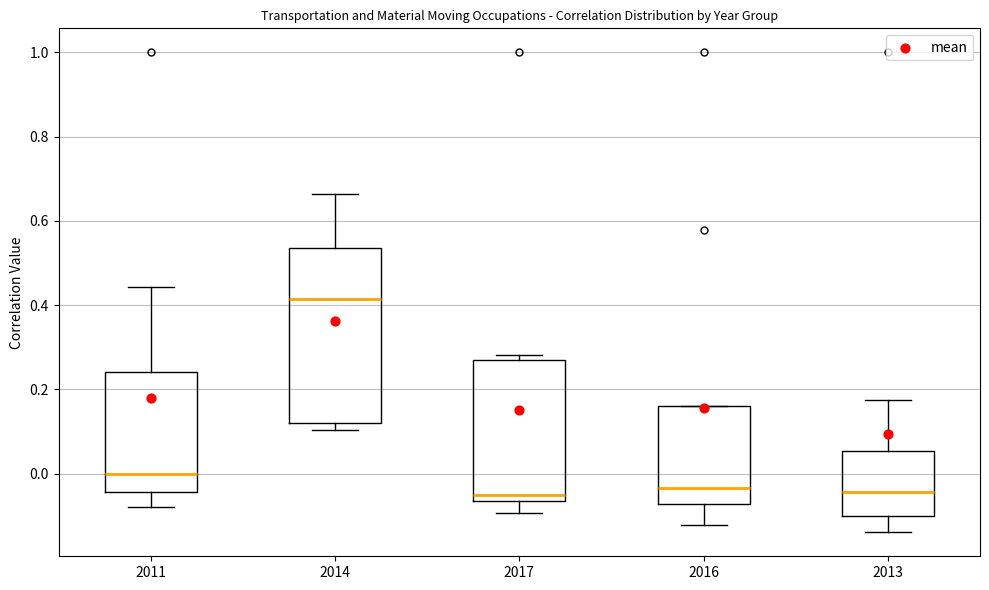

Where is the upper edge of the box at x = 2014 on the y-axis? The values are not printed on the chart, so give them approximately, as read against the axis.

0.54